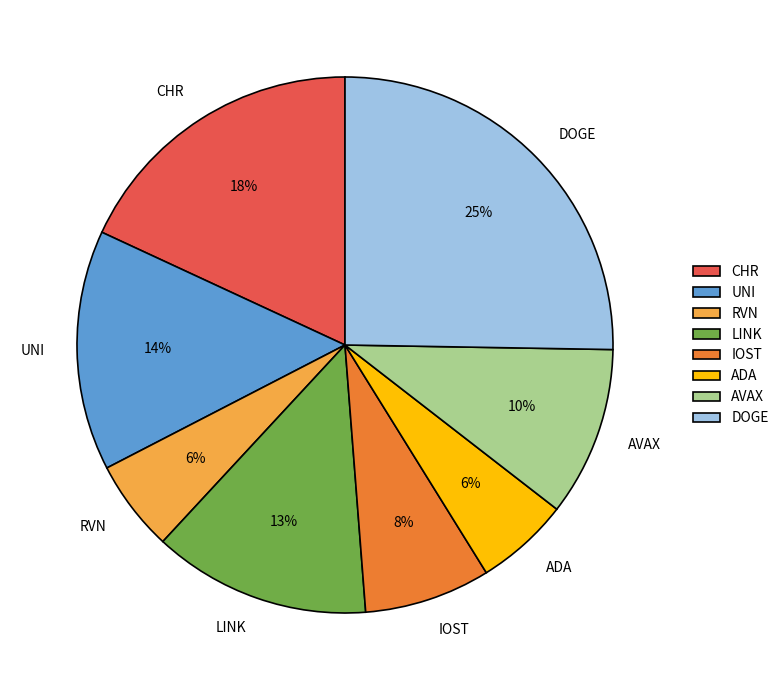

How many segments does this pie chart have?

8